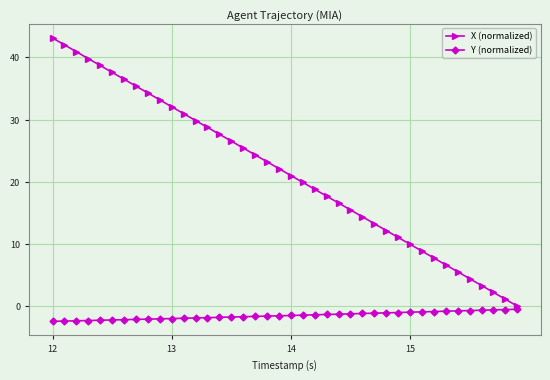

Which series has the largest total across all categories?

X (normalized)